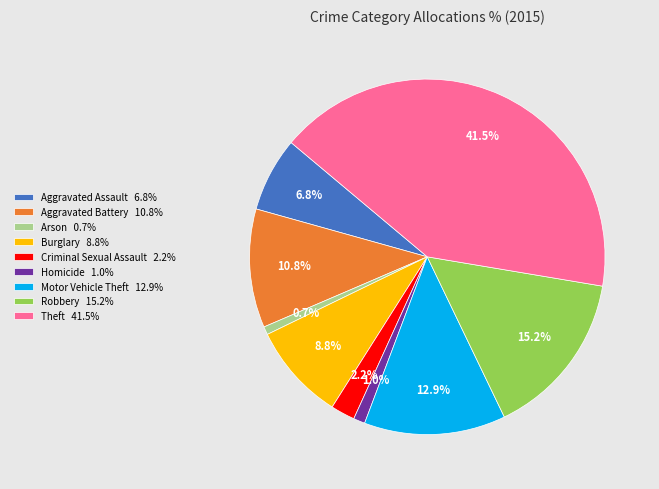

What portion of the pie excludes Aggravated Battery 10.8%?

89.2%